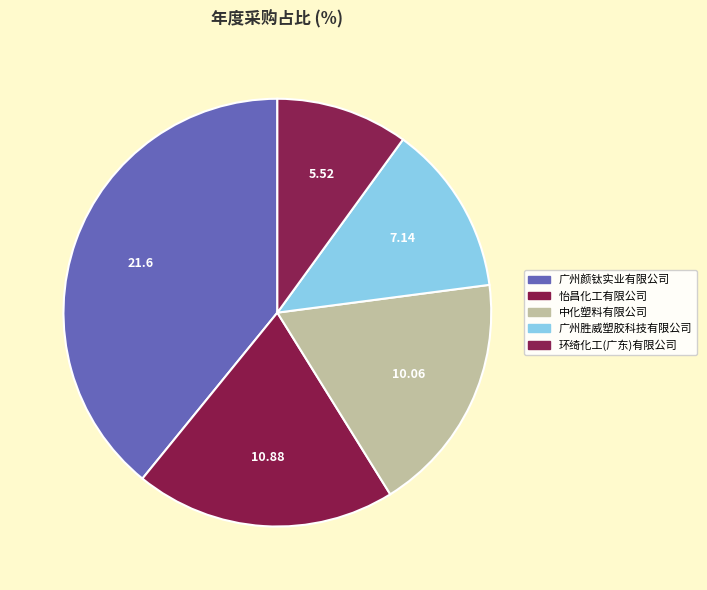

Is 广州颜钛实业有限公司 the majority of the pie?

No